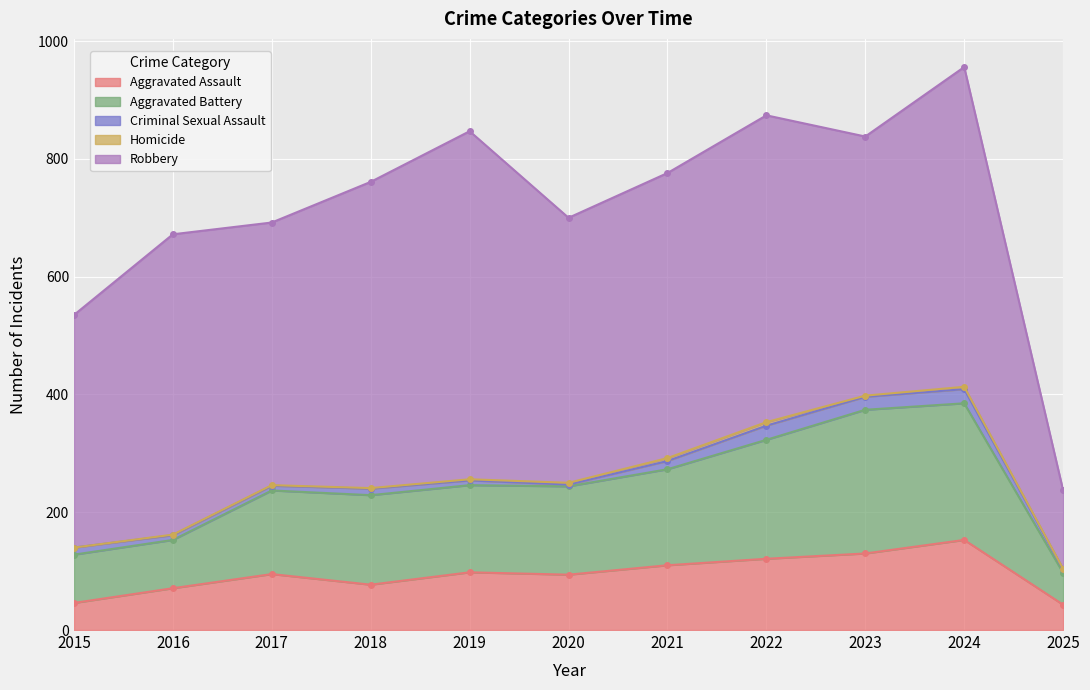

Which series has the largest total across all categories?

Robbery